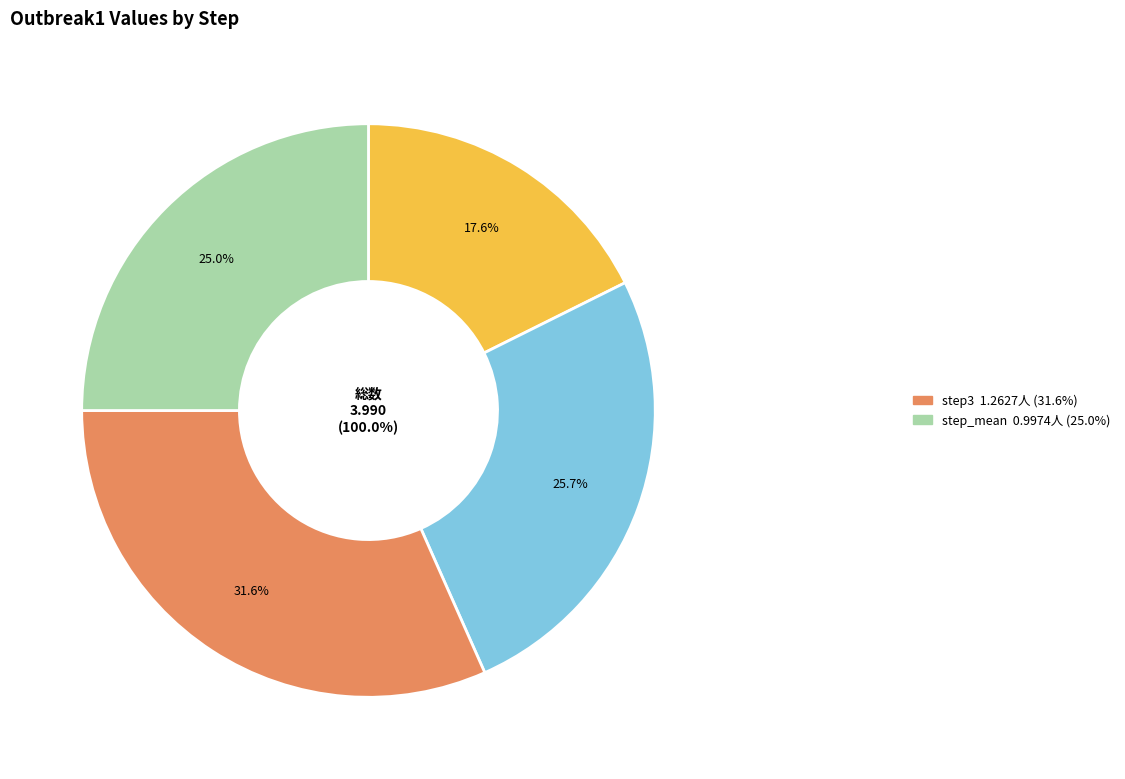

How many slices are in this pie chart?

4